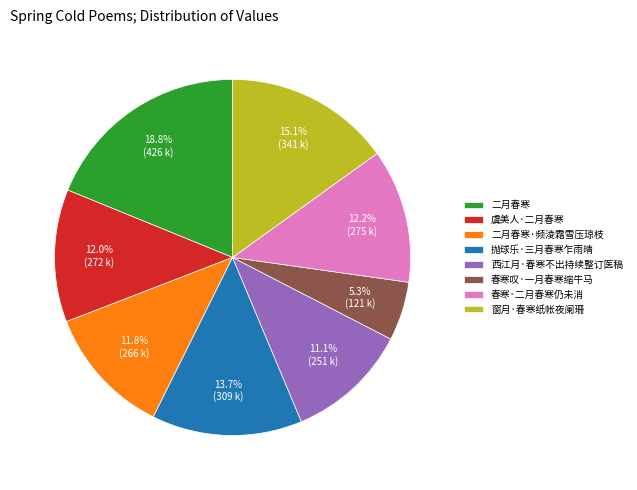

The 二月春寒 slice represents 31% of the pie. True or false?

False